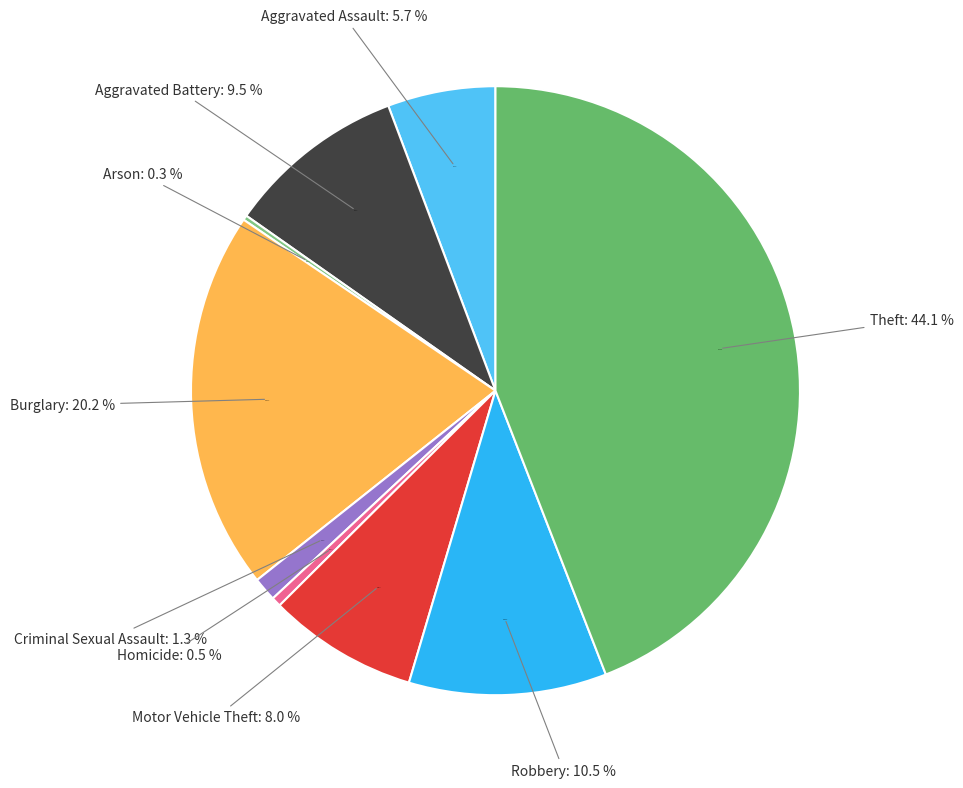

Does Aggravated Assault account for over 50% of the chart?

No